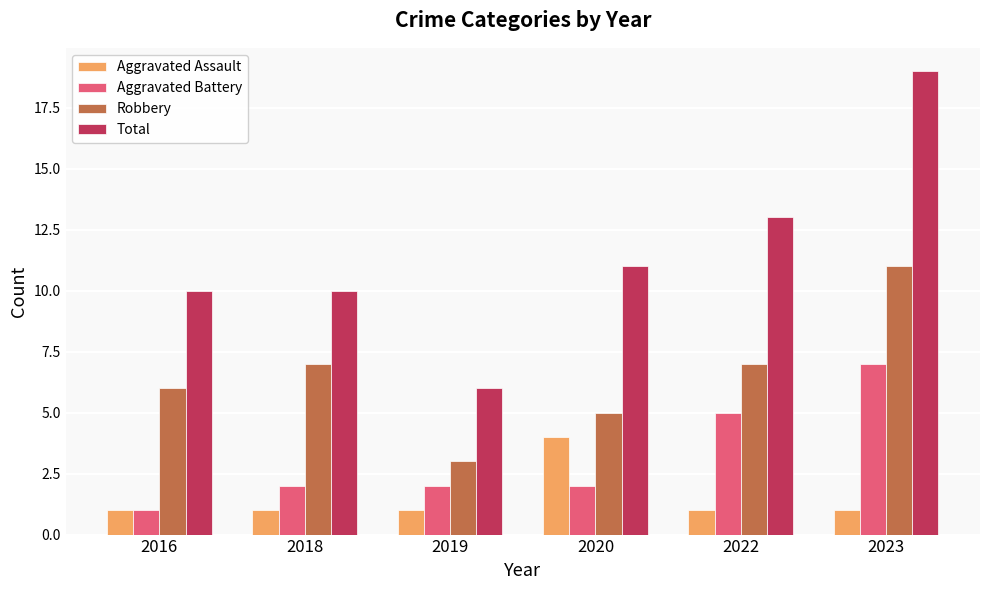

What is the difference between the highest and lowest values at 2022?

12